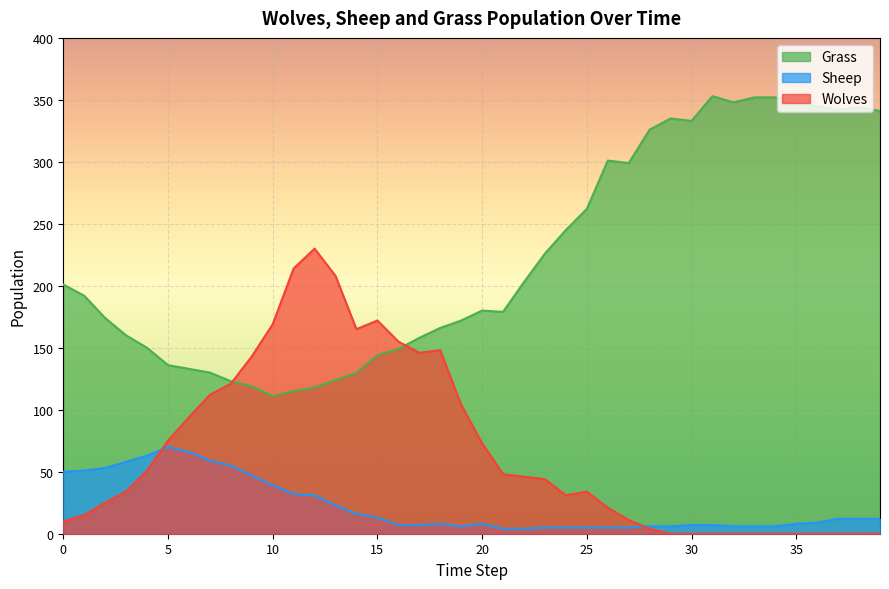

Read the Grass value at 7, to the nearest 50.

150